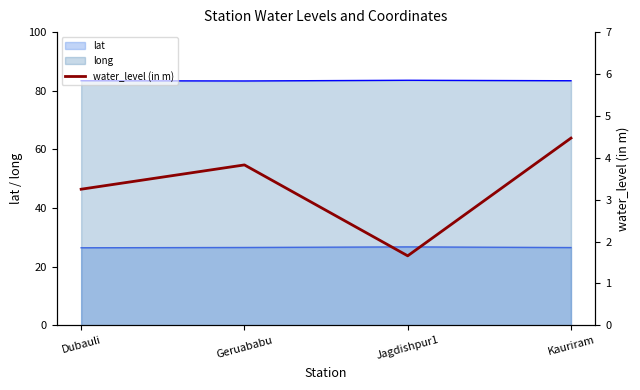

What is the sum of all values?

13.2